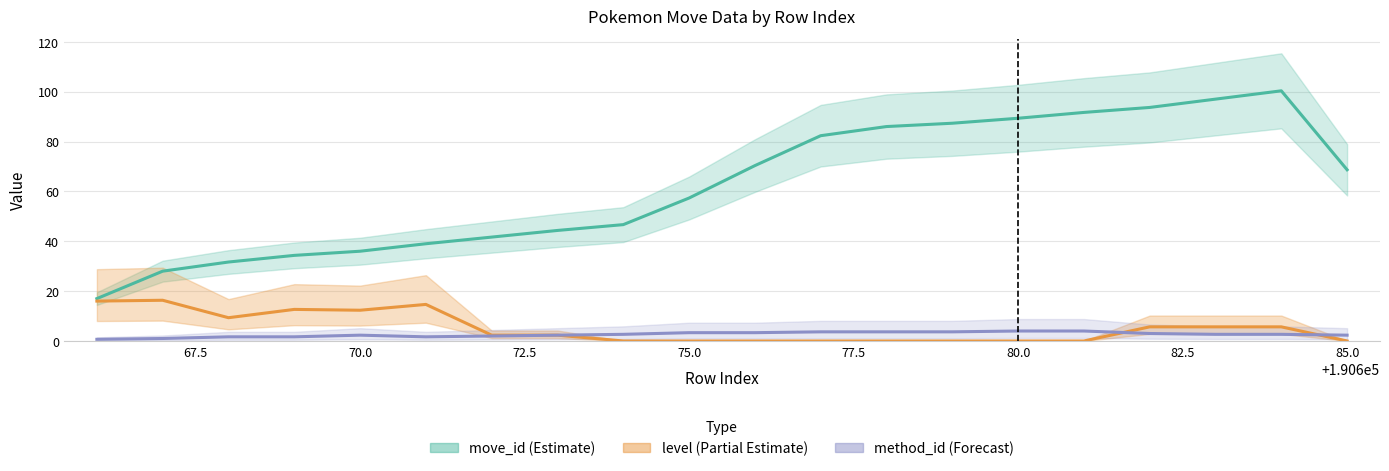

How many lines are shown in the chart?

3